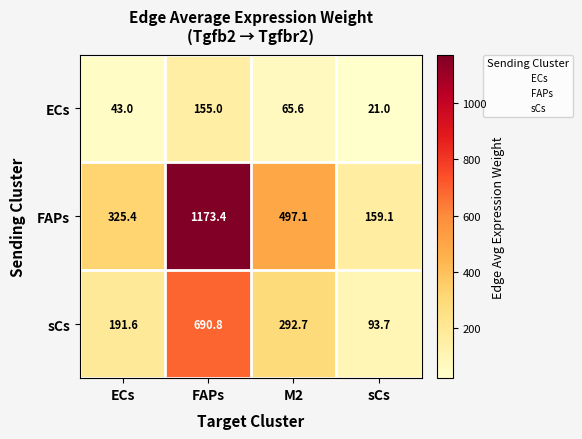

True or false: sCs has a value of 332.8 at ECs.

False